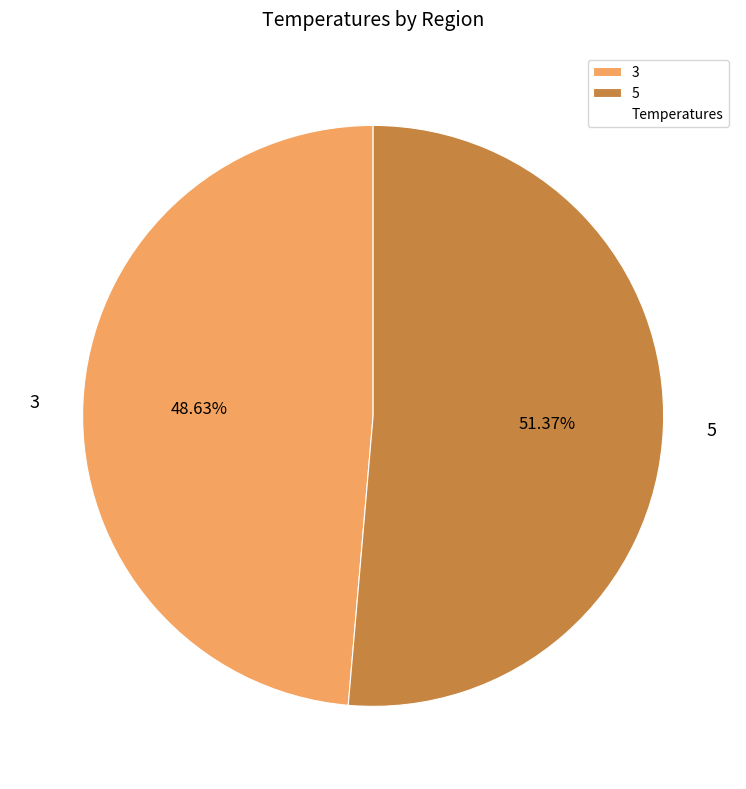

To the nearest percent, what is the difference between the 3 and 5 slice percentages?

3%